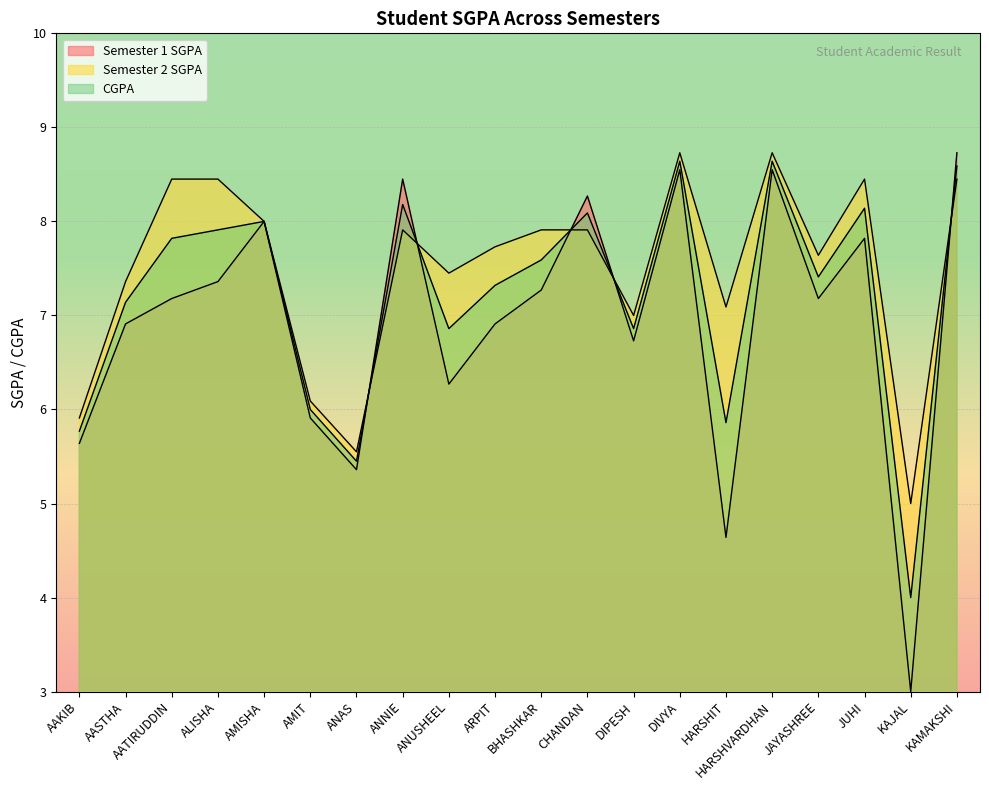

At ANNIE, list the series in order from largest to smallest.

Semester 1 SGPA, CGPA, Semester 2 SGPA